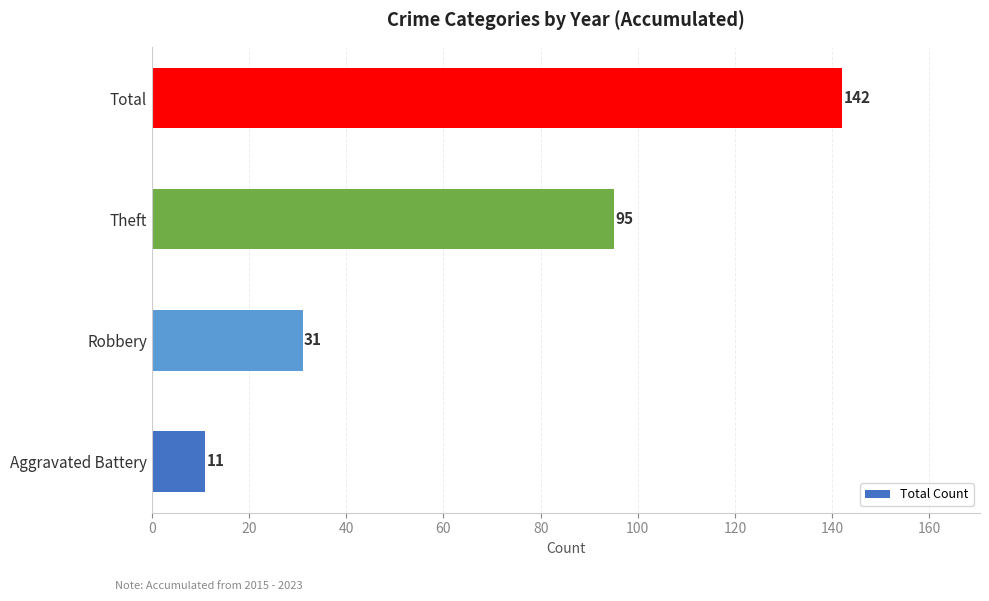

List the labels in order of value, smallest first.

Aggravated Battery, Robbery, Theft, Total